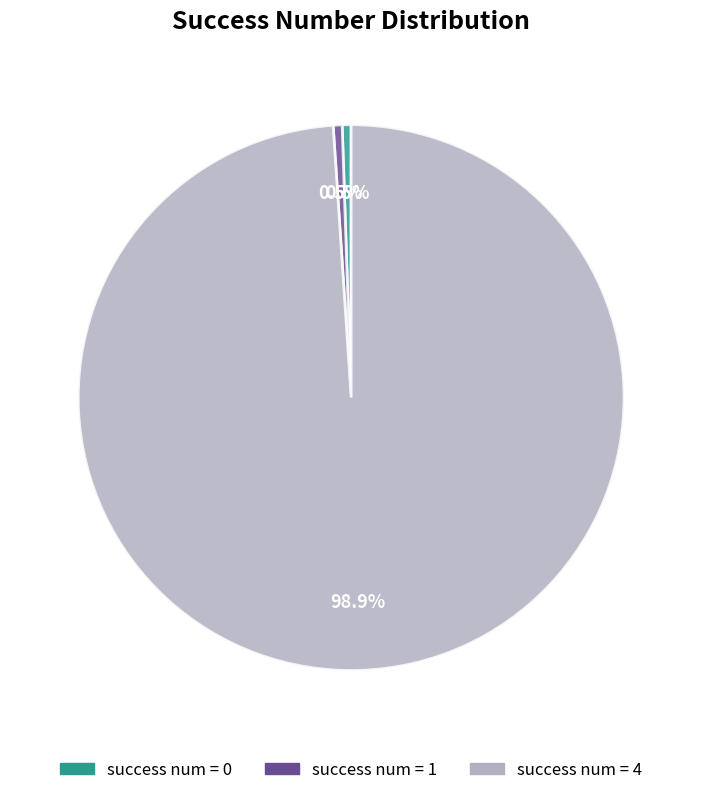

How many segments does this pie chart have?

3